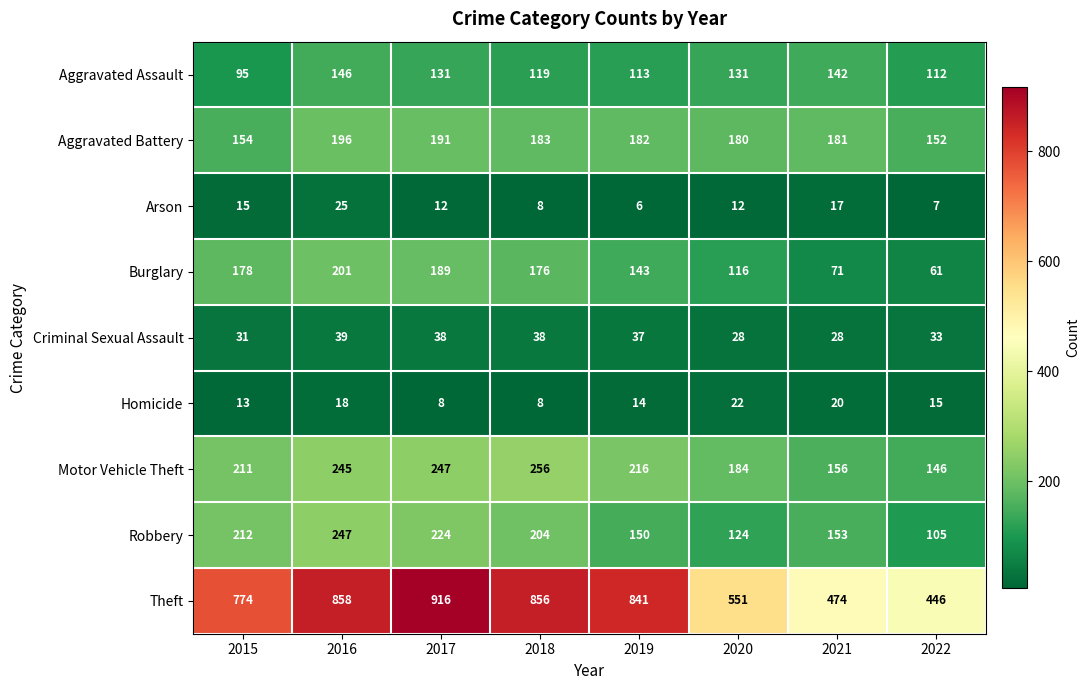

Which series changed the most between 2017 and 2019?

Theft